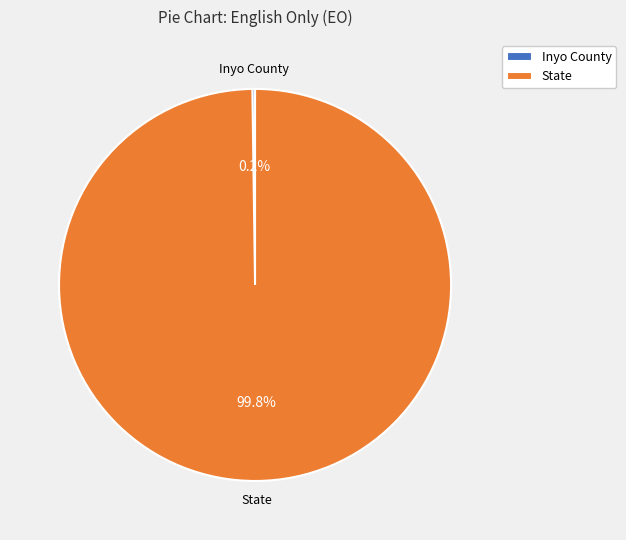

Which category accounts for the majority?

State